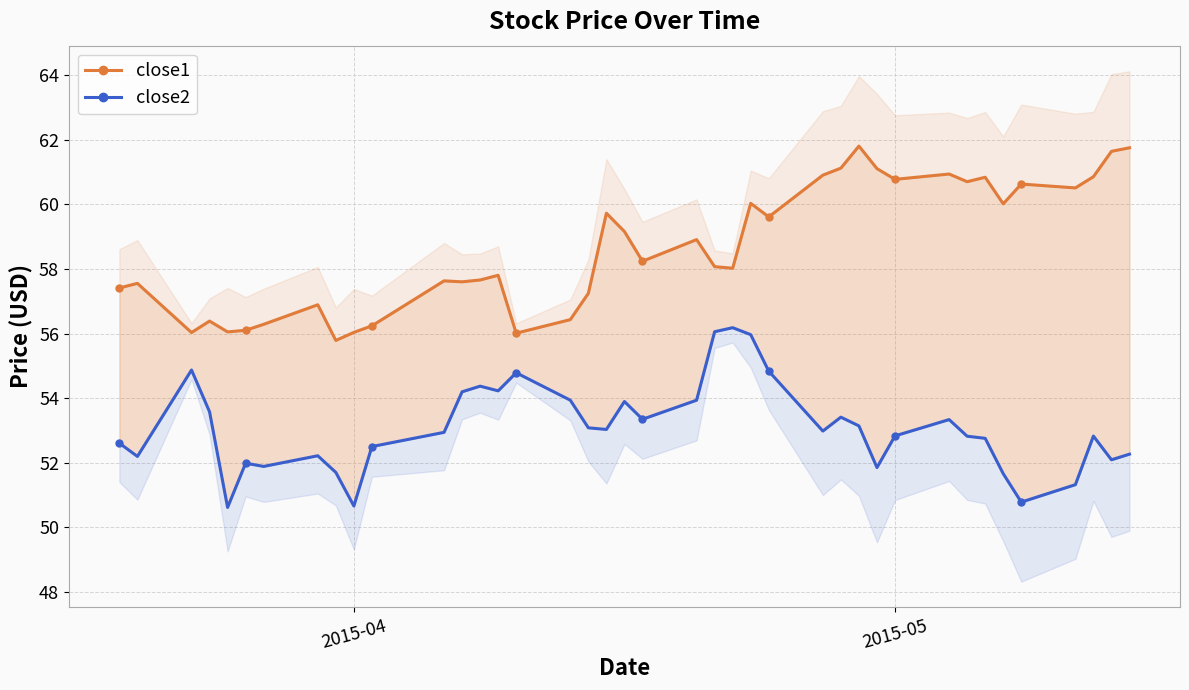

What are all the series names shown in the legend?

close1, close2